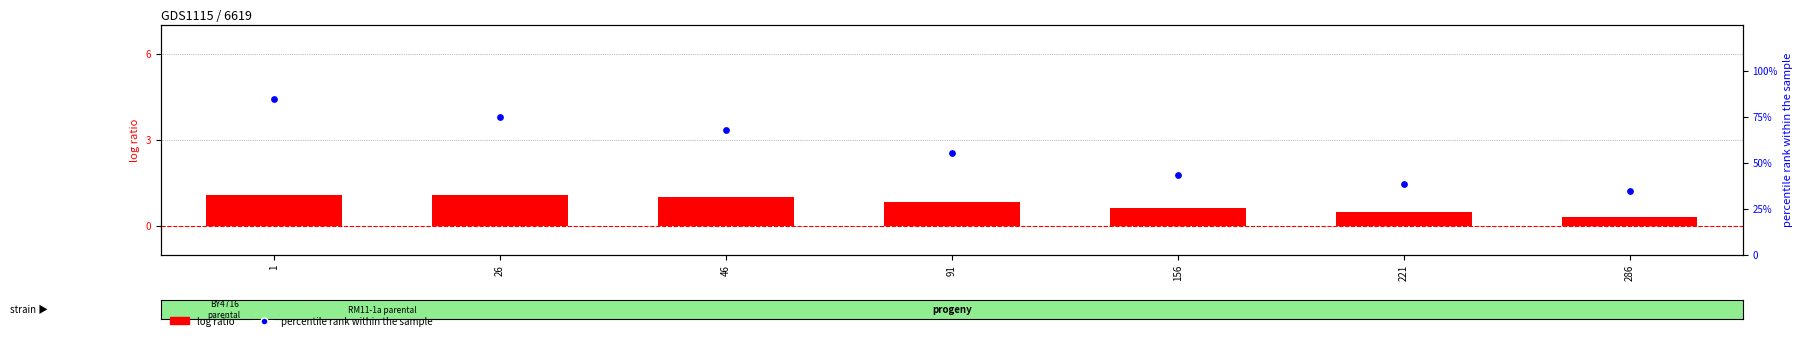

Which series has the widest spread of Y values?

percentile rank within the sample